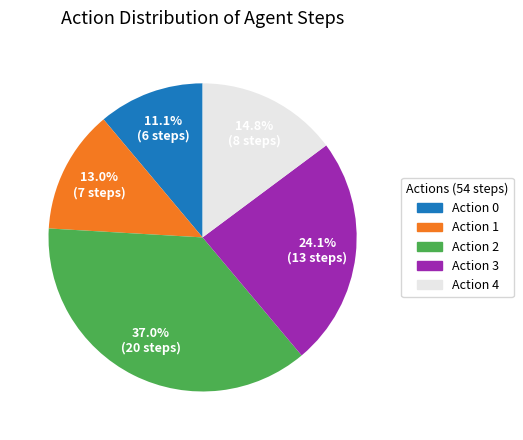

Does any single category account for the majority?

No